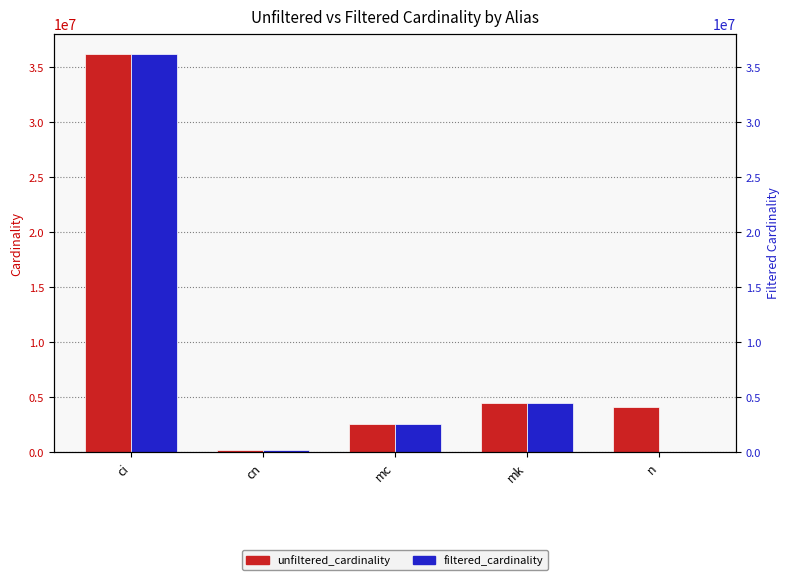

What is the label of the 2nd bar from the left?

cn